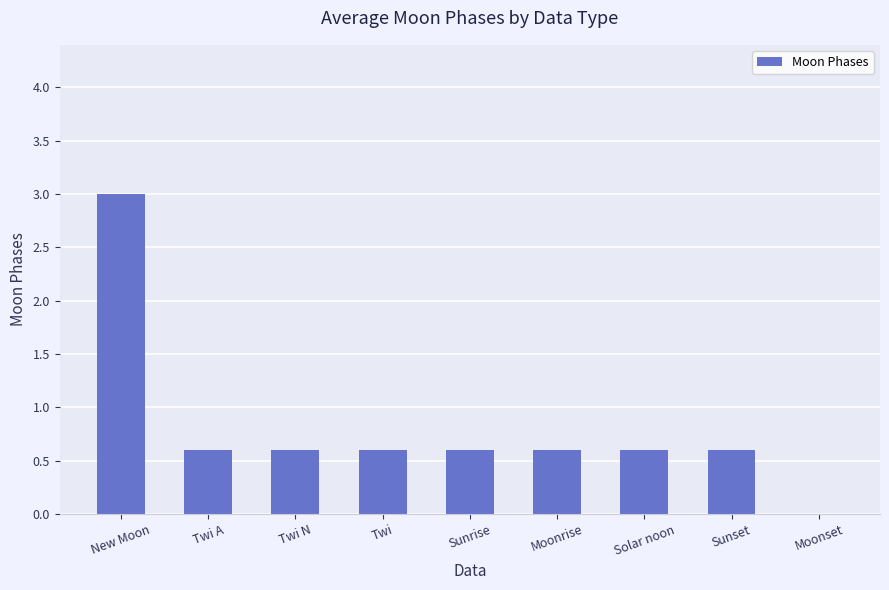

The chart shows a value of 0.6 at Sunset. True or false?

True